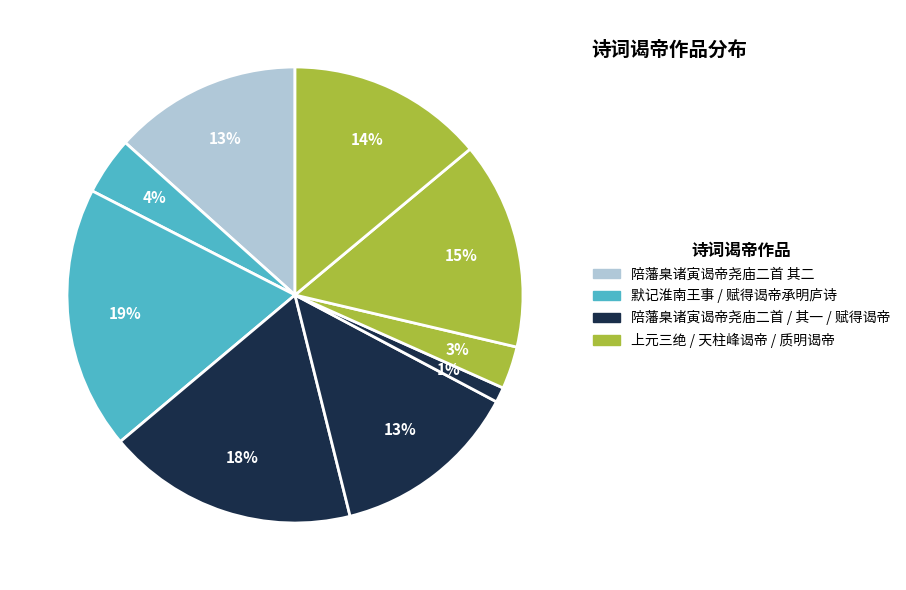

Count the number of slices in the pie.

9